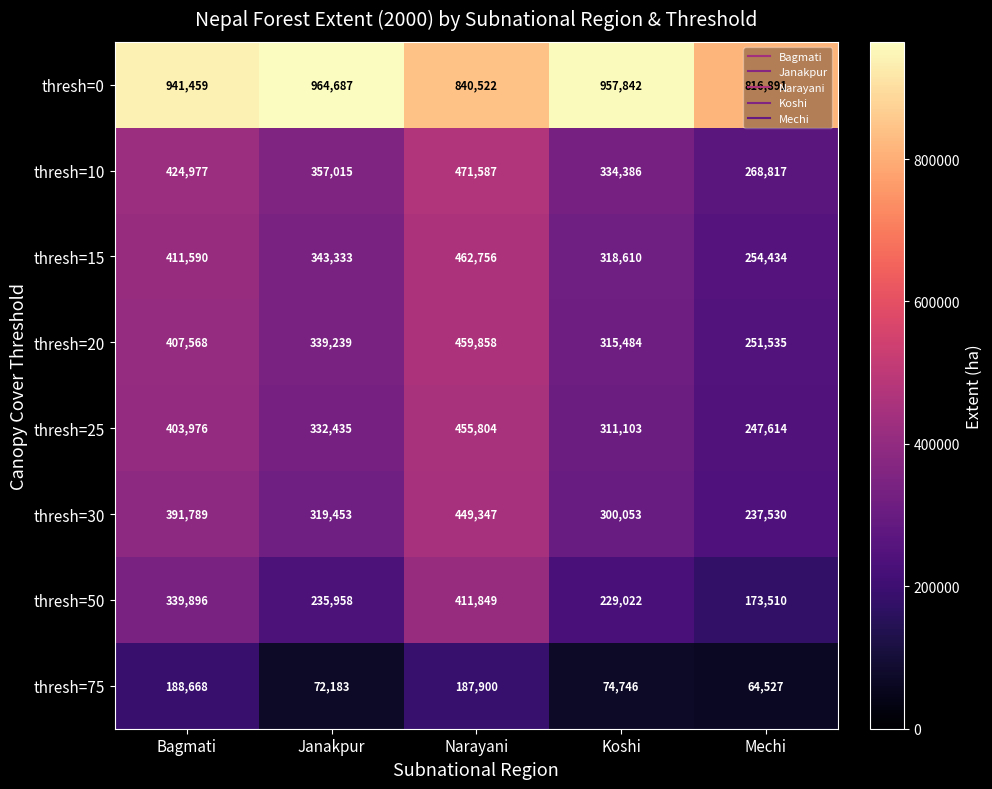

Which series changed the most between Narayani and Mechi?

thresh=50